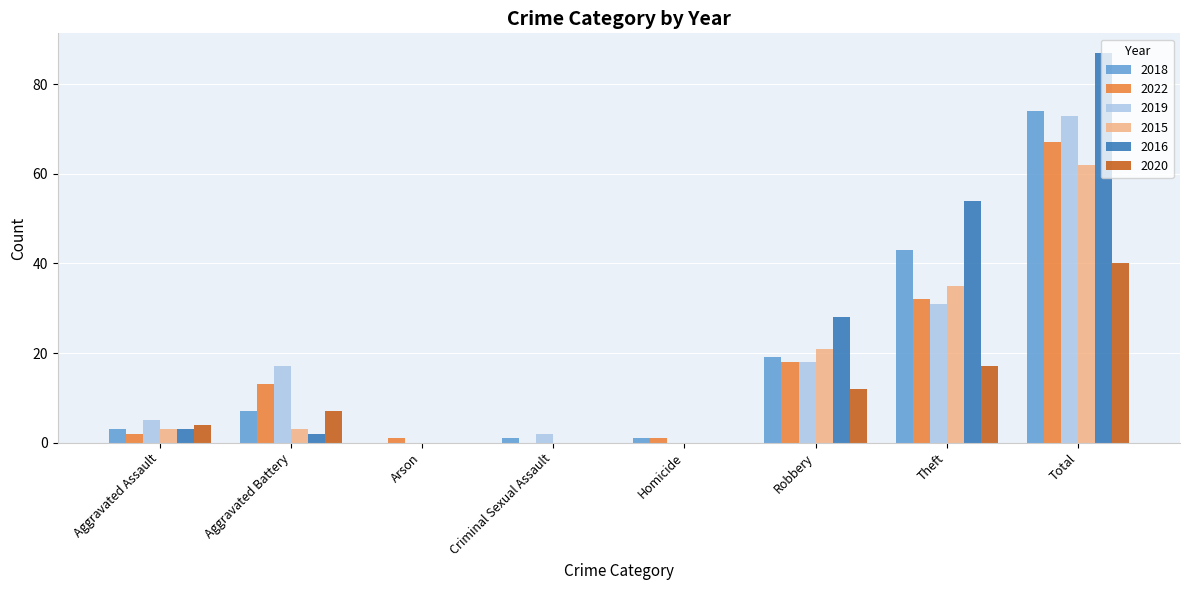

What is the sum of all 2016 values?

174